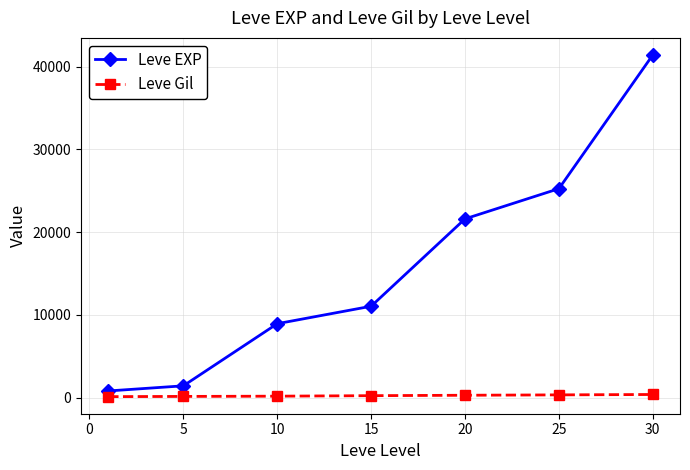

How many distinct data groups are displayed?

2